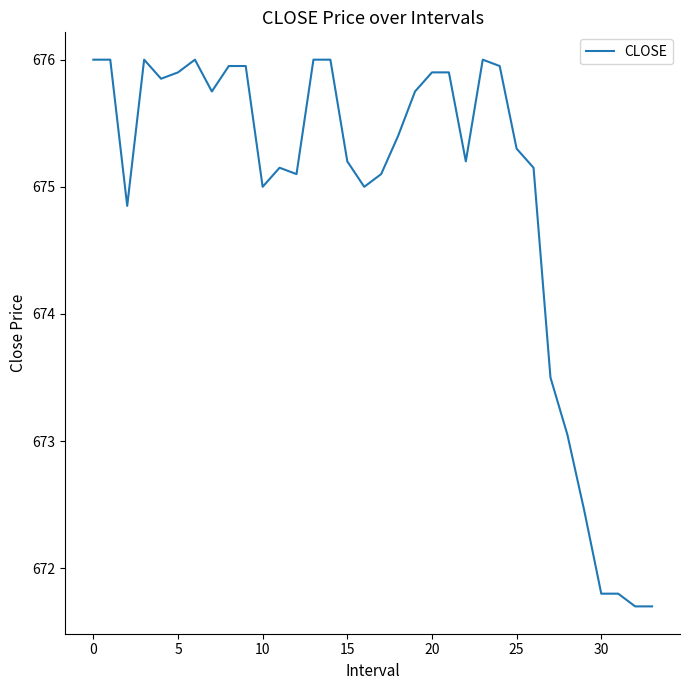

What is the minimum value shown in the chart?

671.7